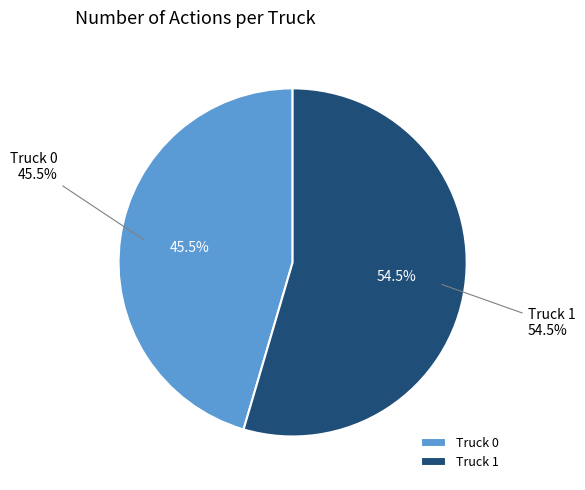

To the nearest percent, what portion does Truck 1 represent?

55%